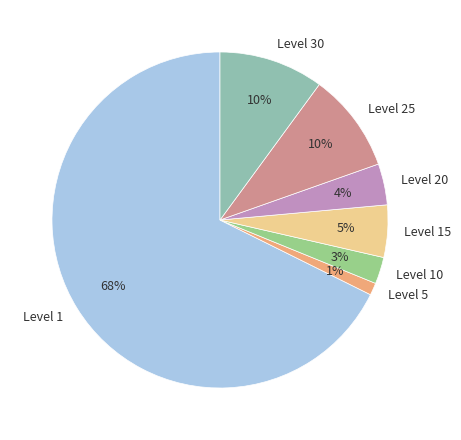

What is the smallest slice in the pie chart?

Level 5